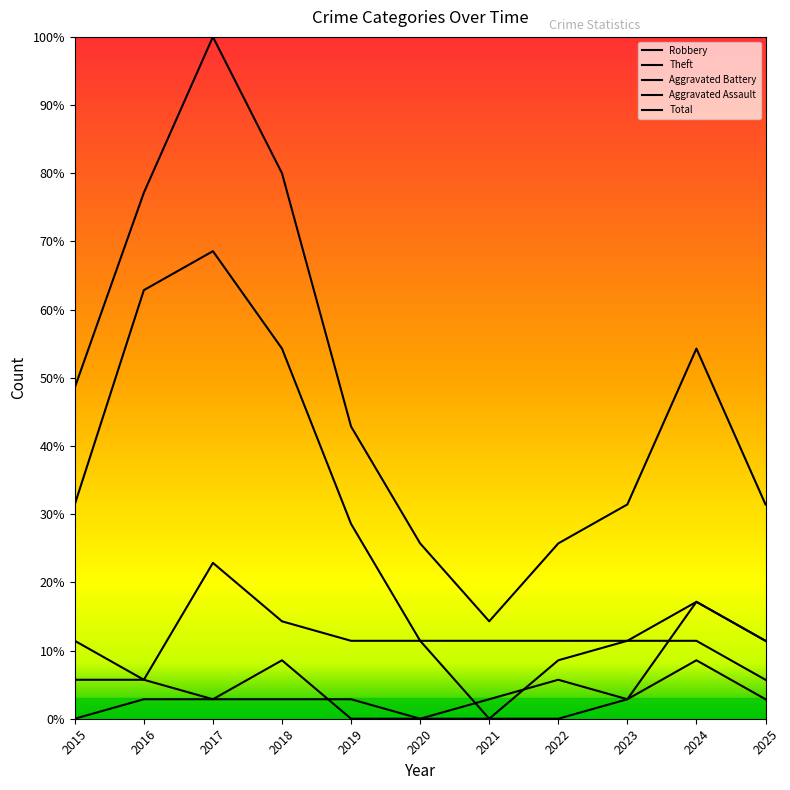

List the labels in order of Total value, largest first.

2017, 2018, 2016, 2024, 2015, 2019, 2023, 2025, 2020, 2022, 2021